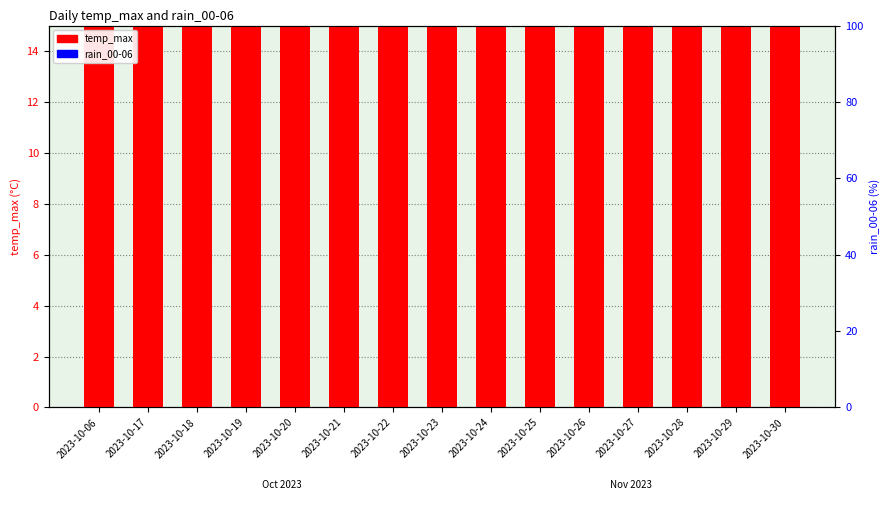

What is the sum of all rain_00-06 values?

8.4